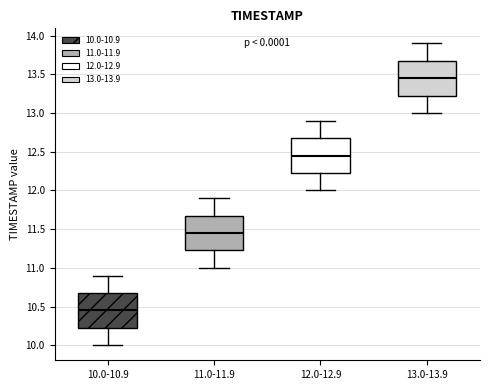

Where does the upper whisker of the box for 10.0-10.9 end on the y-axis? The values are not printed on the chart, so give them approximately, as read against the axis.

10.90